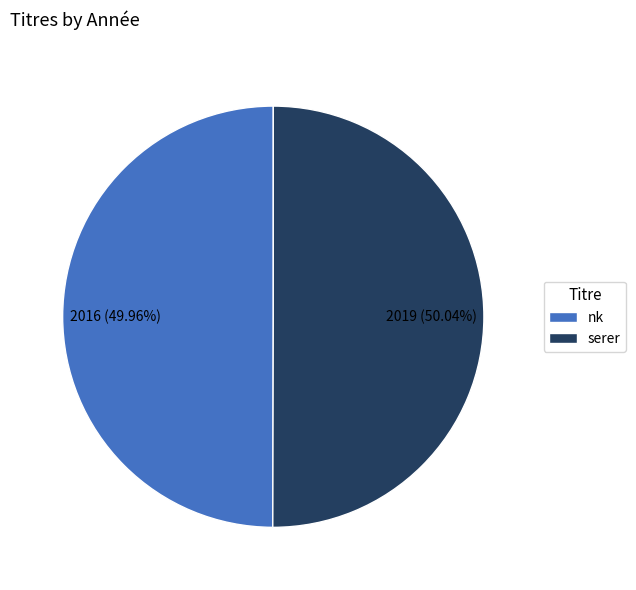

Approximately how many times larger is the value at nk compared to serer?

1.0